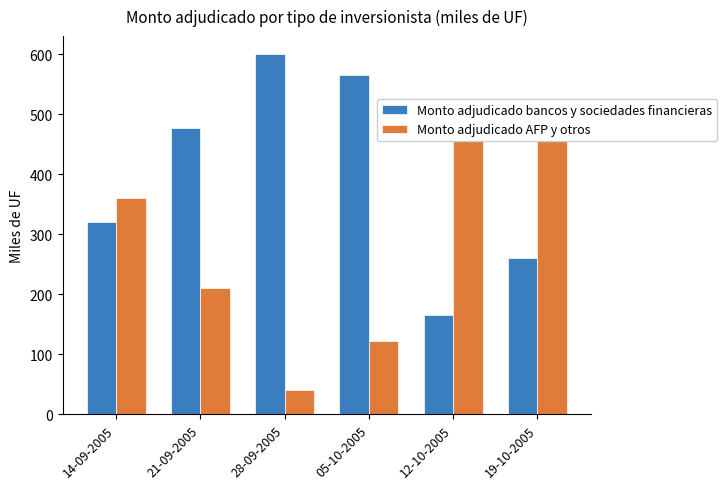

Which series has the largest range (max minus min)?

Monto adjudicado AFP y otros